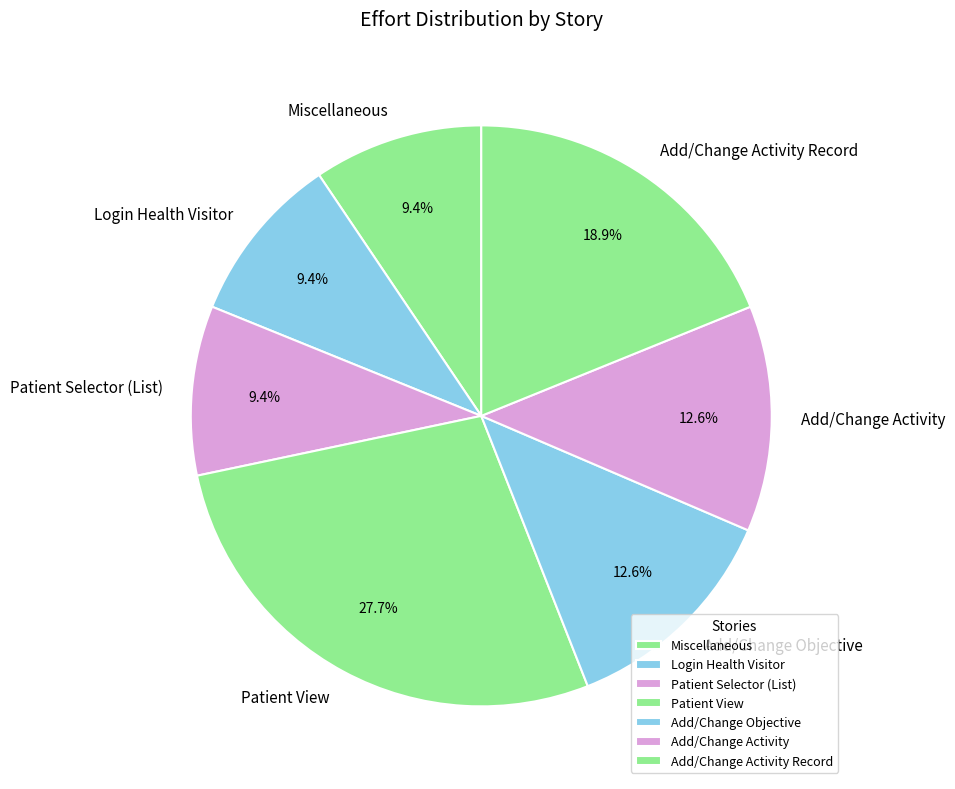

Which category has the biggest portion of the pie?

Patient View